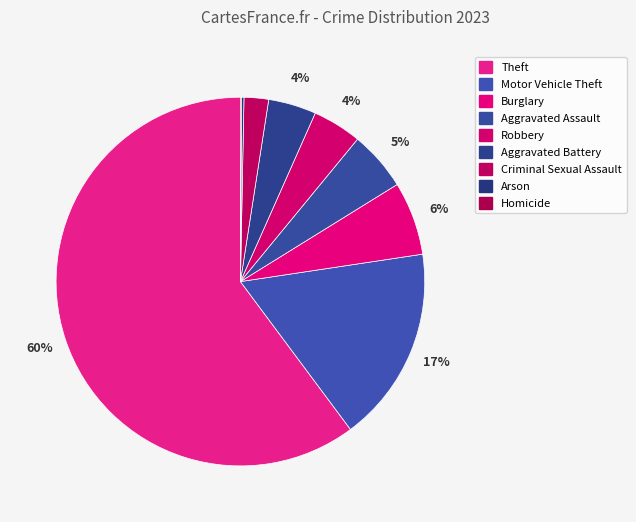

Which category has the smallest portion of the pie?

Homicide